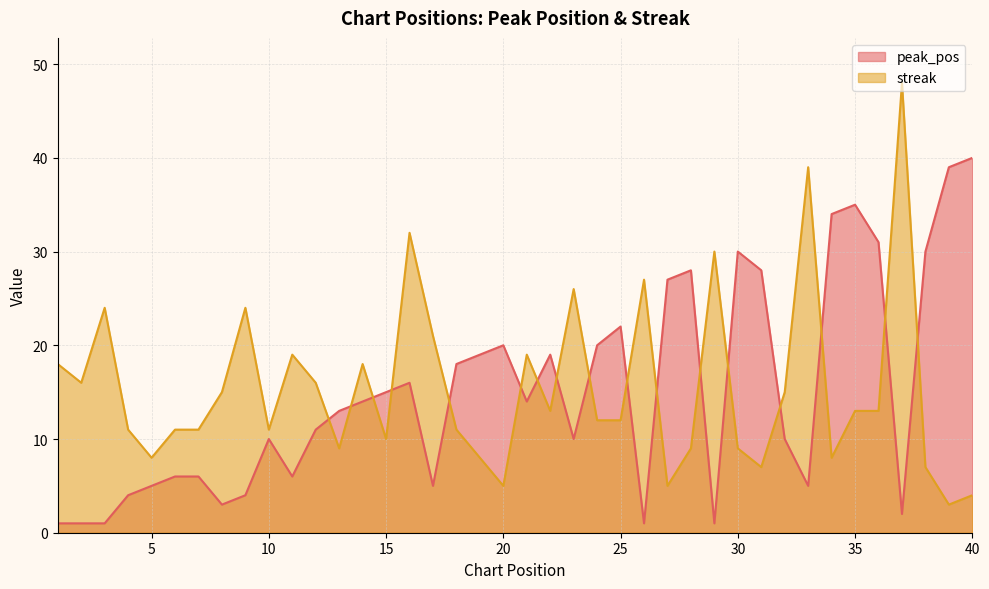

Does the chart have visible grid lines?

Yes